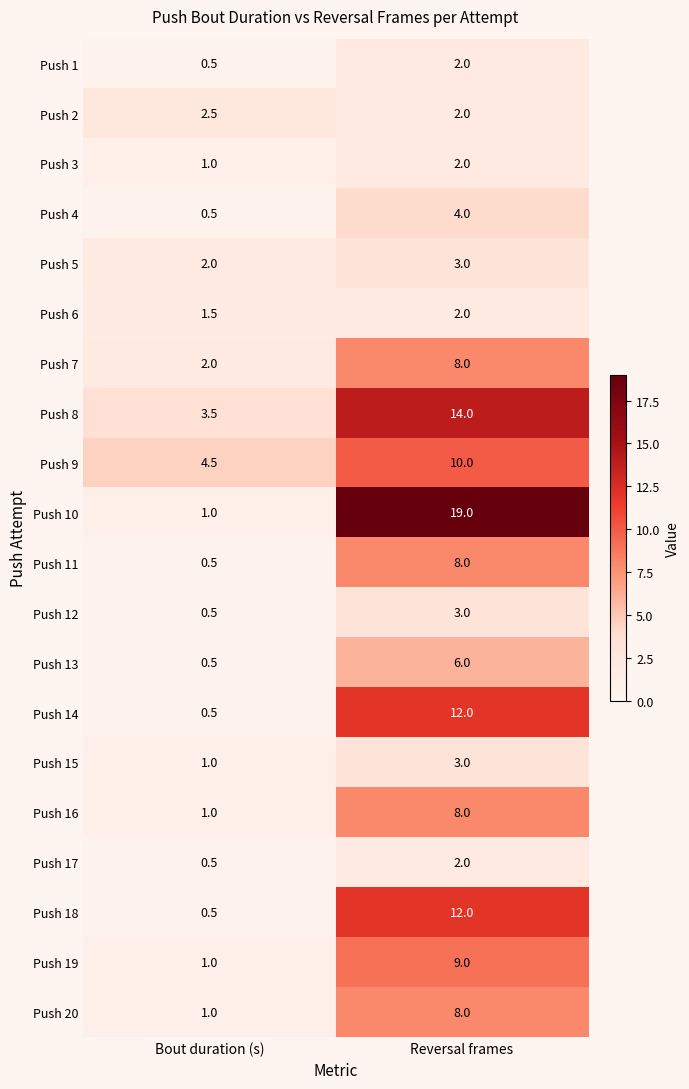

What is the sum of the Push 3 values at Bout duration (s) and Reversal frames?

3.0